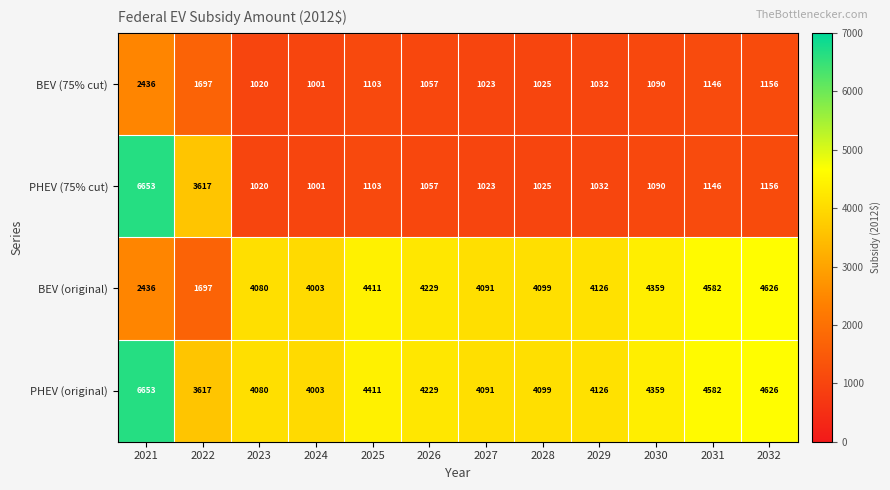

Which label corresponds to the largest value in the chart?

2021